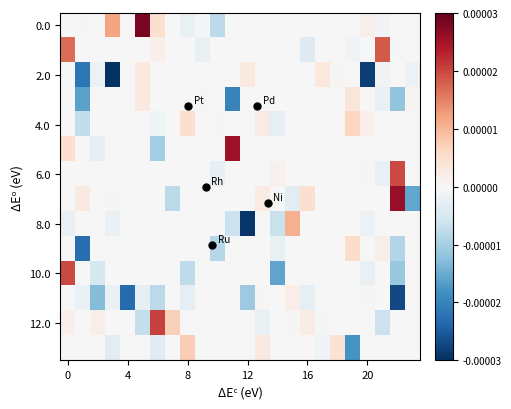

How many distinct data groups are displayed?

14